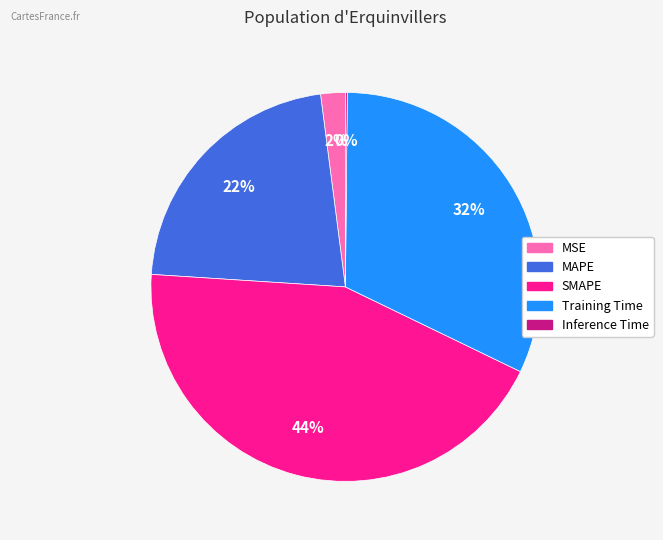

To the nearest percent, what is the difference between the largest and smallest slice percentages?

44%